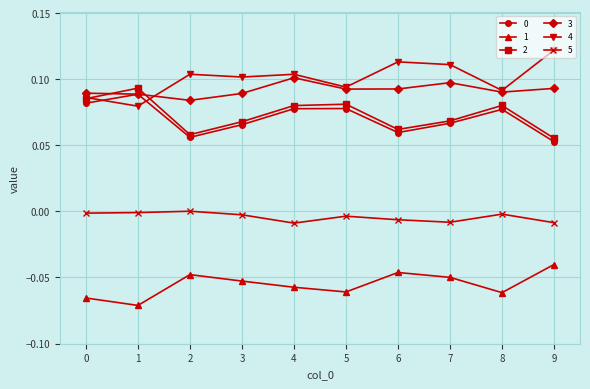

At how many categories does at least one series exceed 0?

10